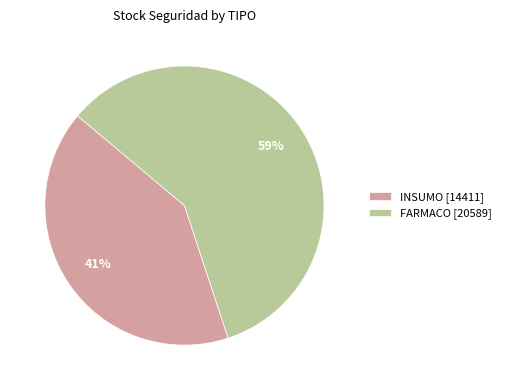

Is it true that FARMACO [20589] is 59% of the pie?

True